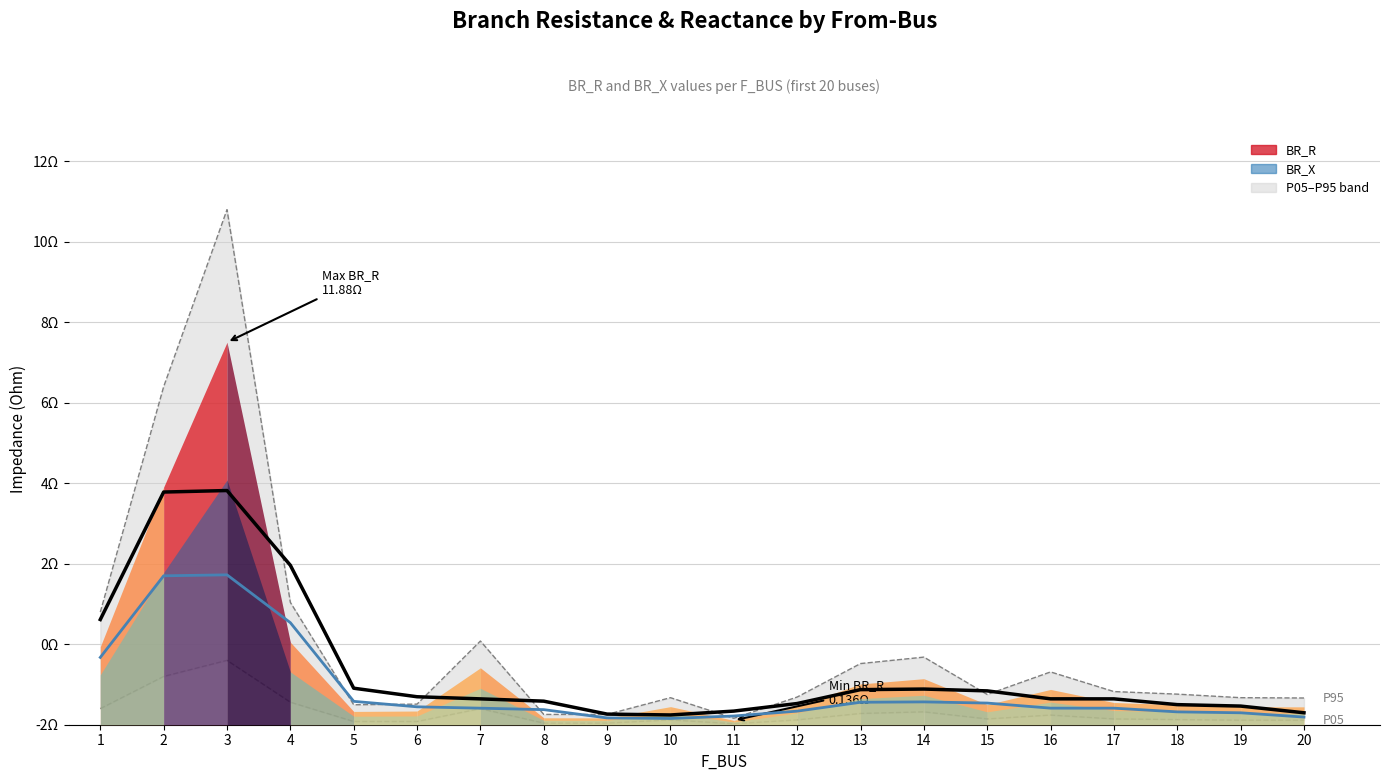

True or false: Mean BR_X (smoothed) and Mean BR_R (smoothed) intersect in this chart.

False